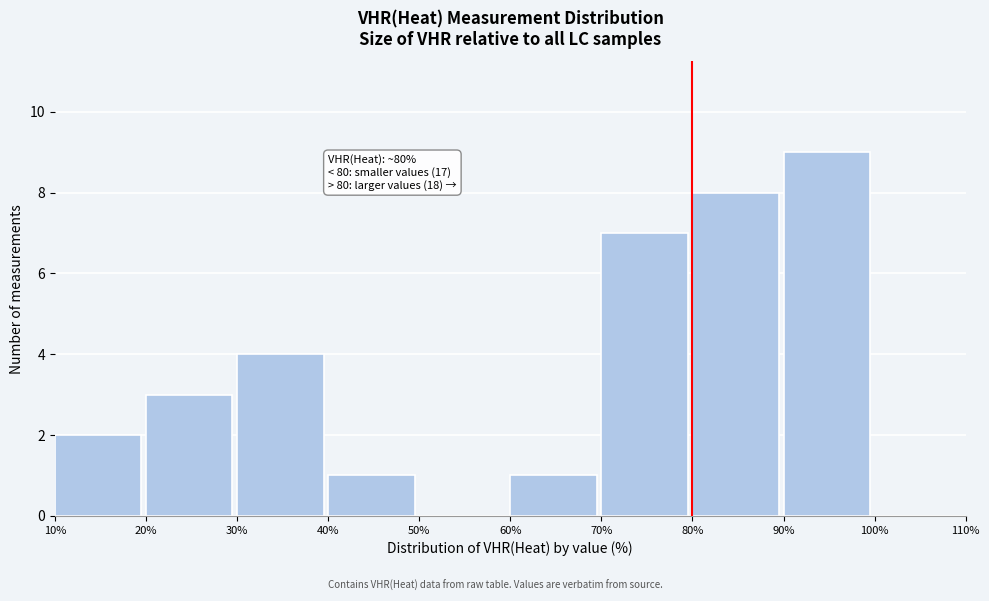

Over which range of the x-axis is the bar tallest?

90% to 100%